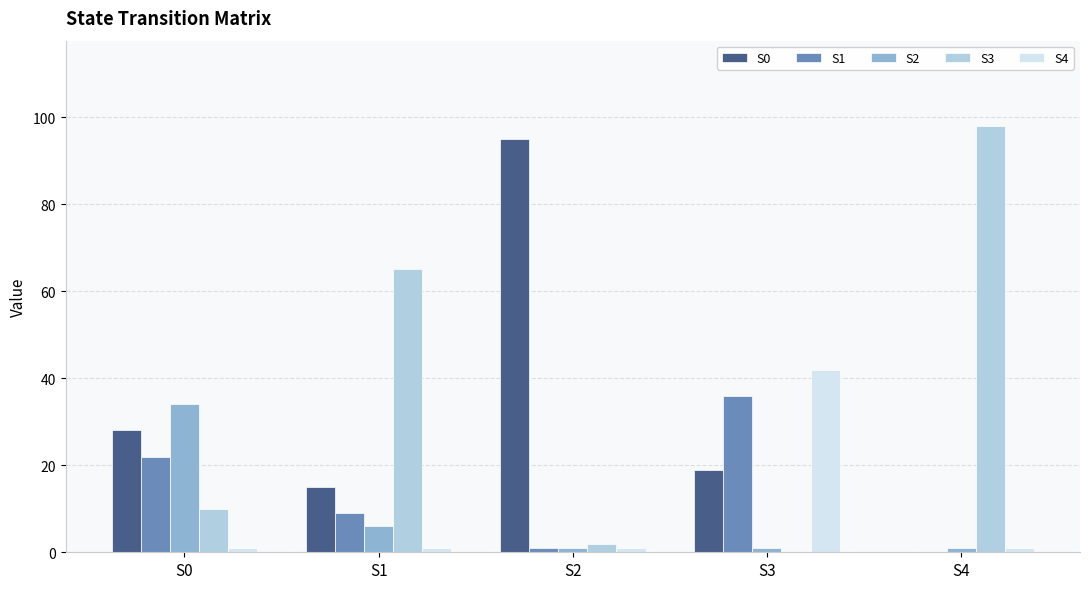

What is the sum of the S2 values at S1 and S4?

7